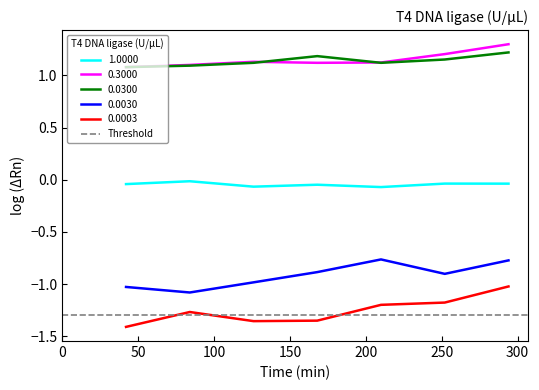

True or false: 0.0300 and 0.0030 intersect in this chart.

False